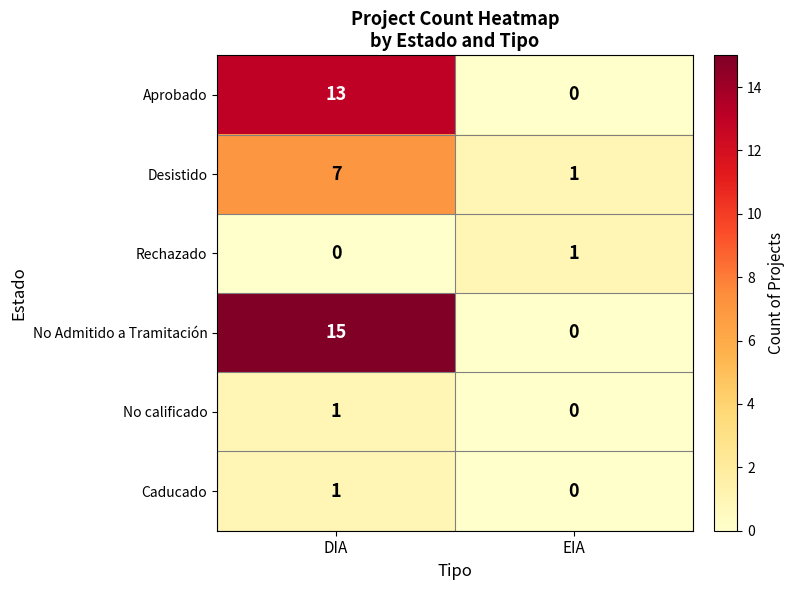

At which label is No Admitido a Tramitación closest to 7?

EIA